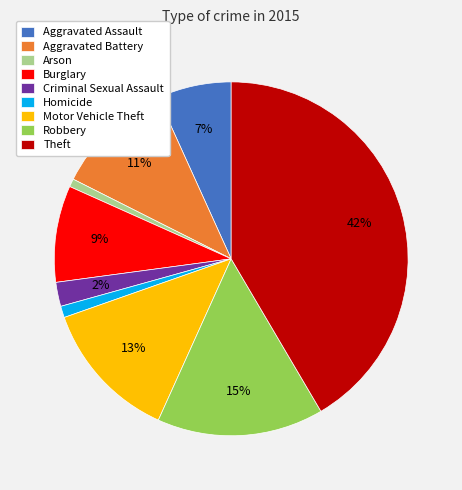

To the nearest percent, what is the combined percentage of Burglary and Robbery?

24%